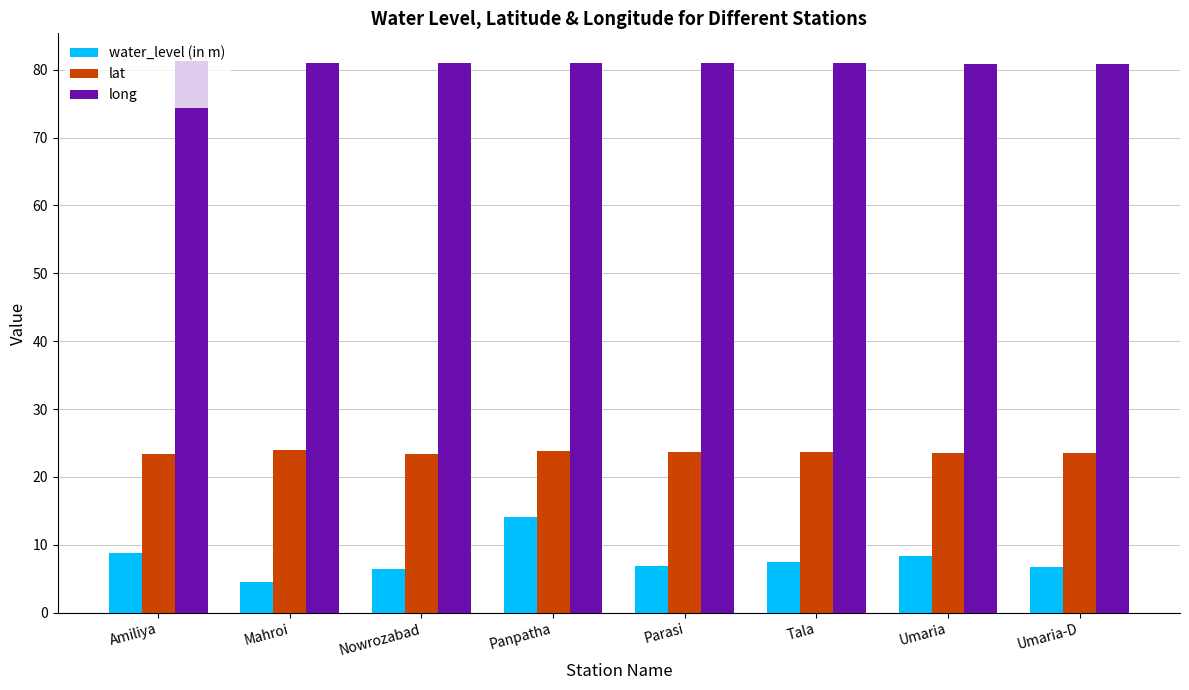

What is the maximum value for long?

81.3